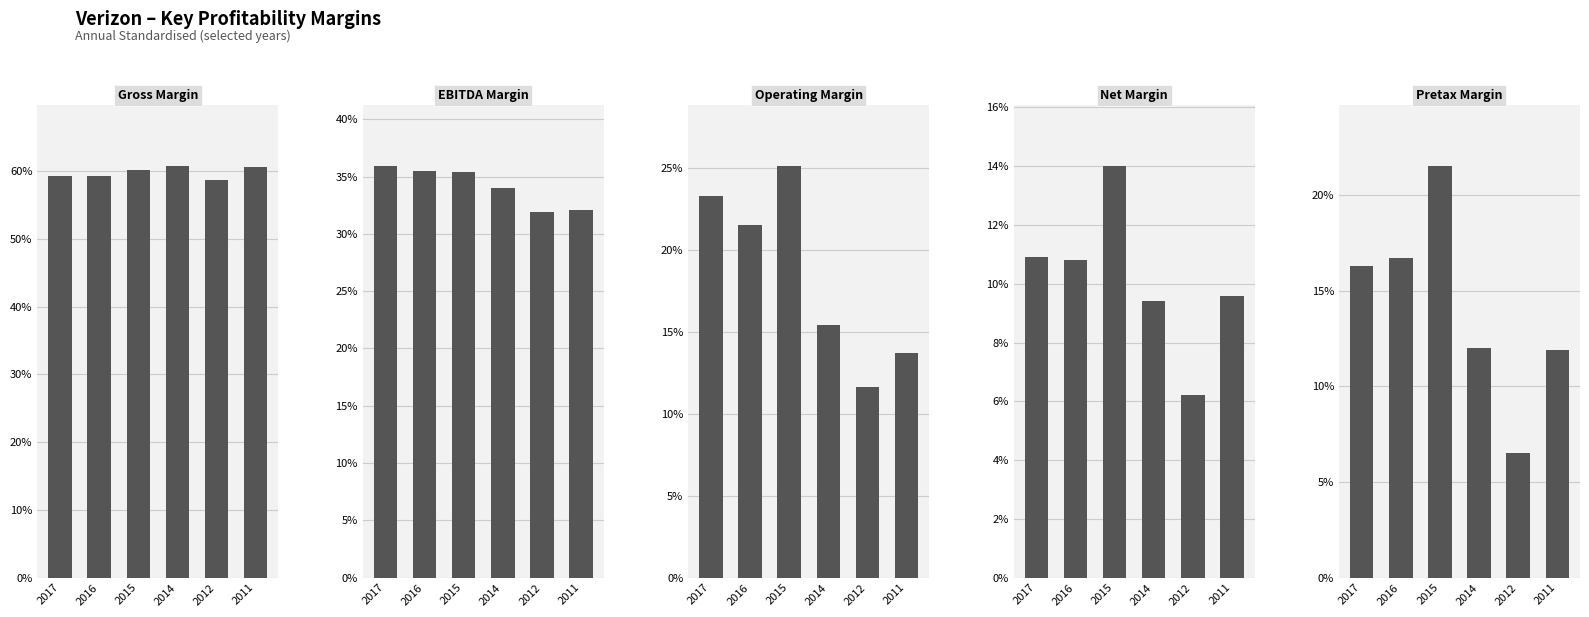

At which category is the sum across all series the highest?

2015